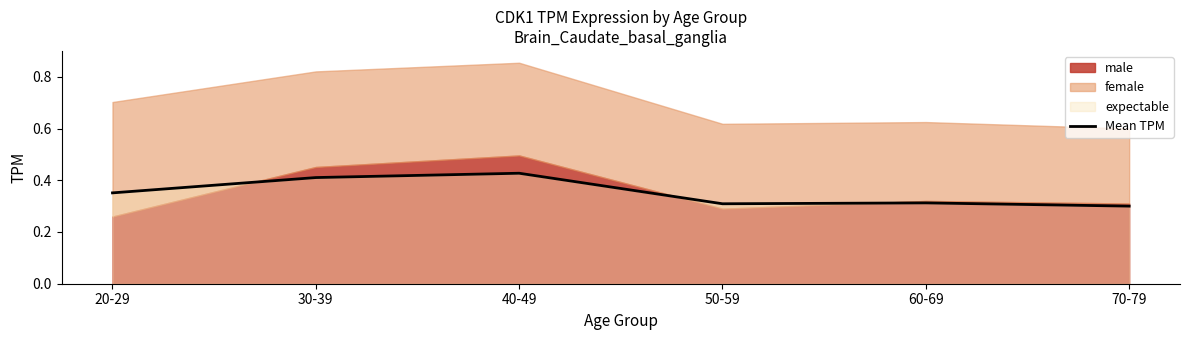

The value at 70-79 is 0.1. True or false?

False